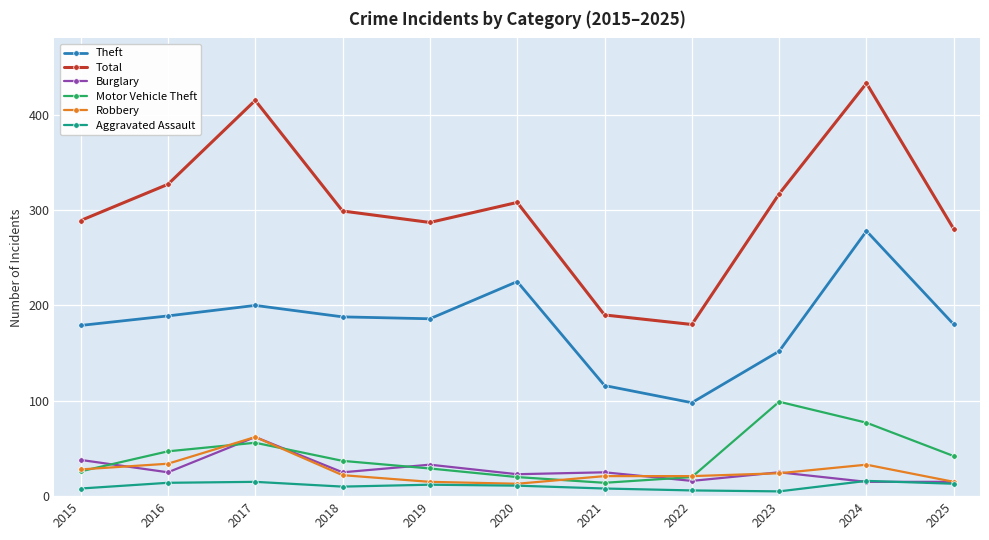

True or false: Motor Vehicle Theft and Theft intersect in this chart.

False